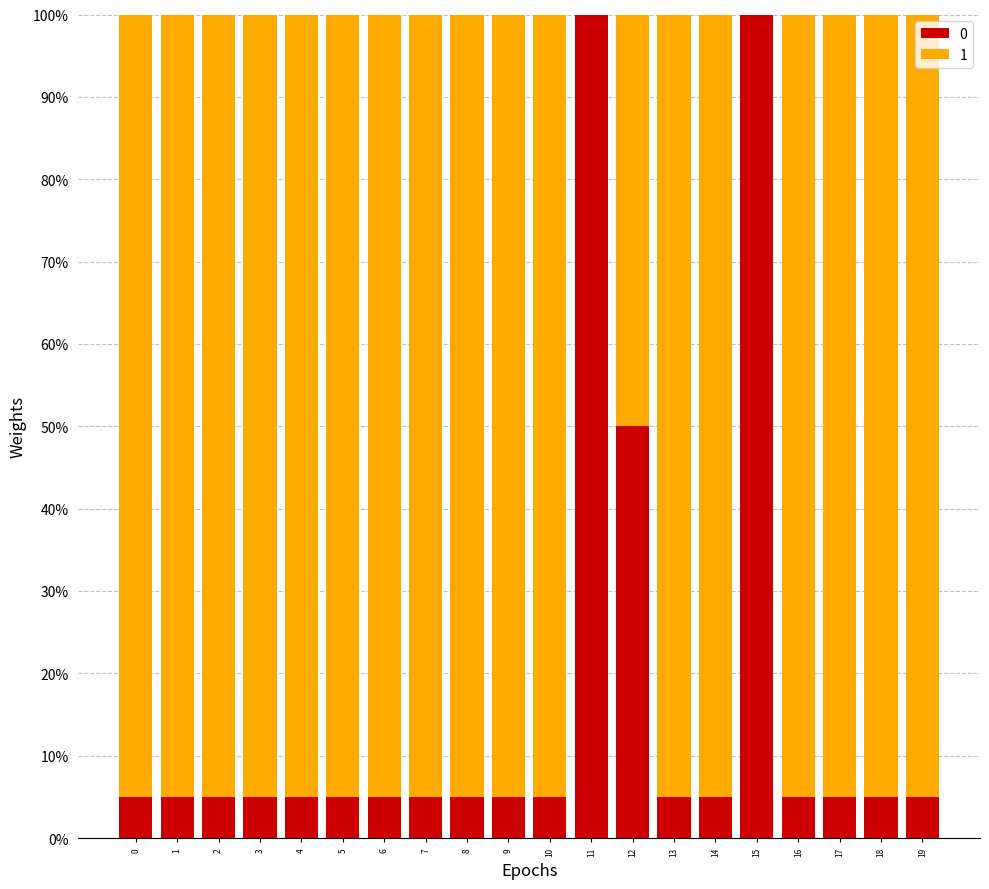

What are all the series names shown in the legend?

0, 1